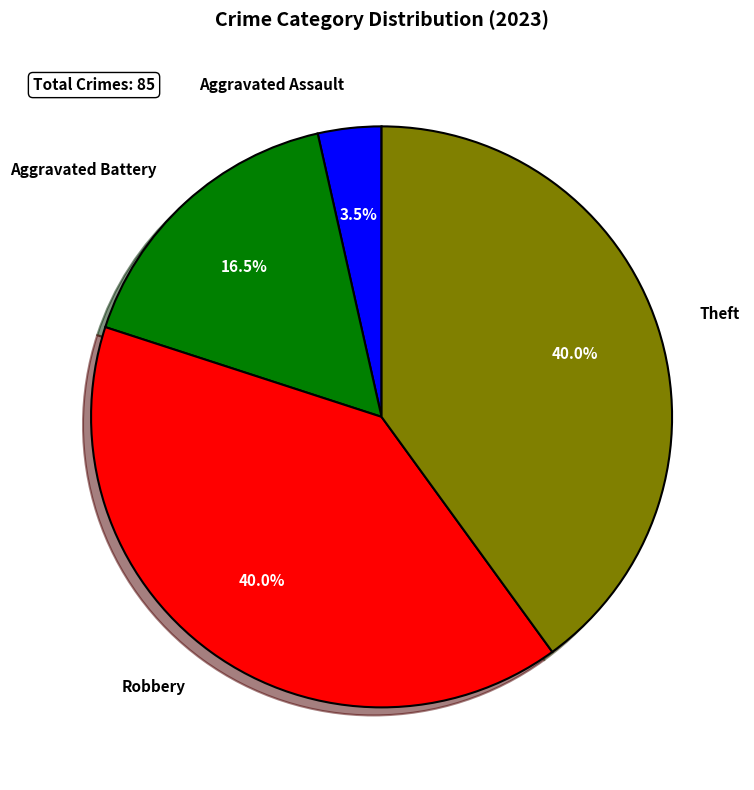

How much of the chart is everything except Robbery?

60.0%